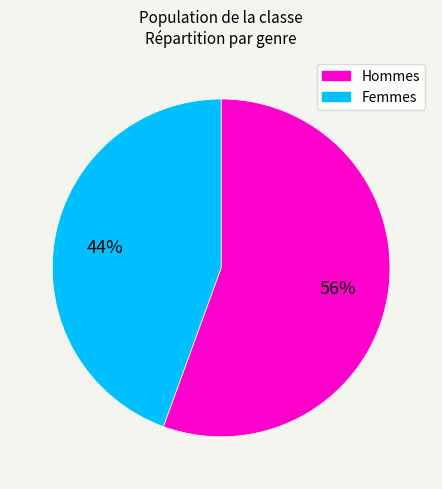

How many slices are in this pie chart?

2